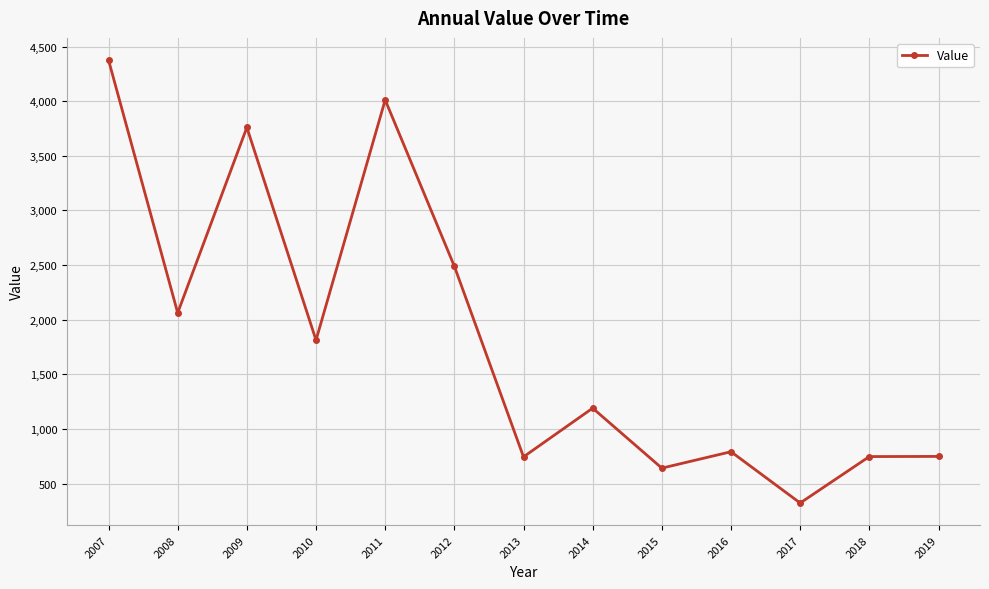

What is the value of the 3rd point from the left?

3759.7